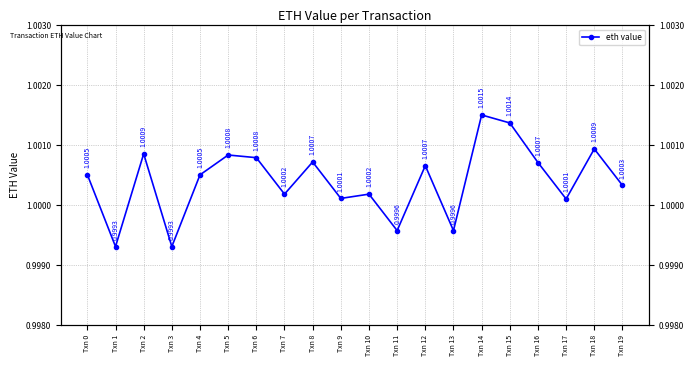

What is the average value?

1.0